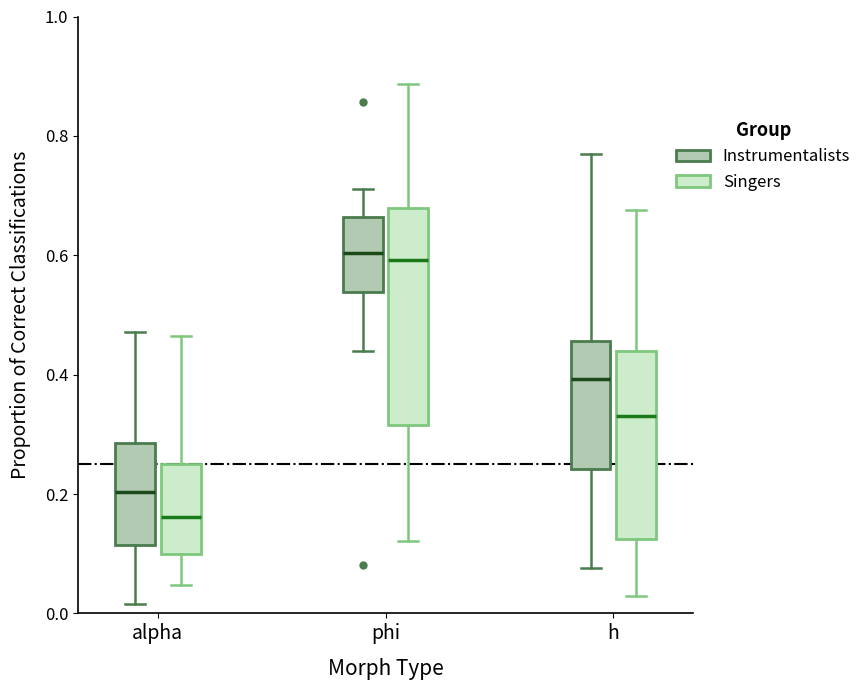

Reading left to right, transcribe this box plot: for each box, give where its median line is, the range the box spans, and where its two whiskers end, as read against the y-axis. The values are not printed on the chart, so give them approximately, as read against the axis.

alpha (Instrumentalists): median 0.20, box 0.12 to 0.28, whiskers 0.02 to 0.48
alpha (Singers): median 0.16, box 0.10 to 0.24, whiskers 0.04 to 0.46
phi (Instrumentalists): median 0.60, box 0.54 to 0.66, whiskers 0.44 to 0.72
phi (Singers): median 0.60, box 0.32 to 0.68, whiskers 0.12 to 0.88
h (Instrumentalists): median 0.40, box 0.24 to 0.46, whiskers 0.08 to 0.76
h (Singers): median 0.34, box 0.12 to 0.44, whiskers 0.02 to 0.68